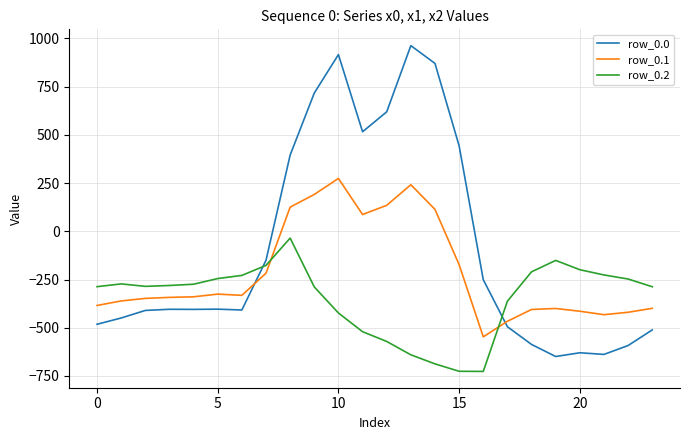

What is the highest value of the row_0.0 series?

962.7